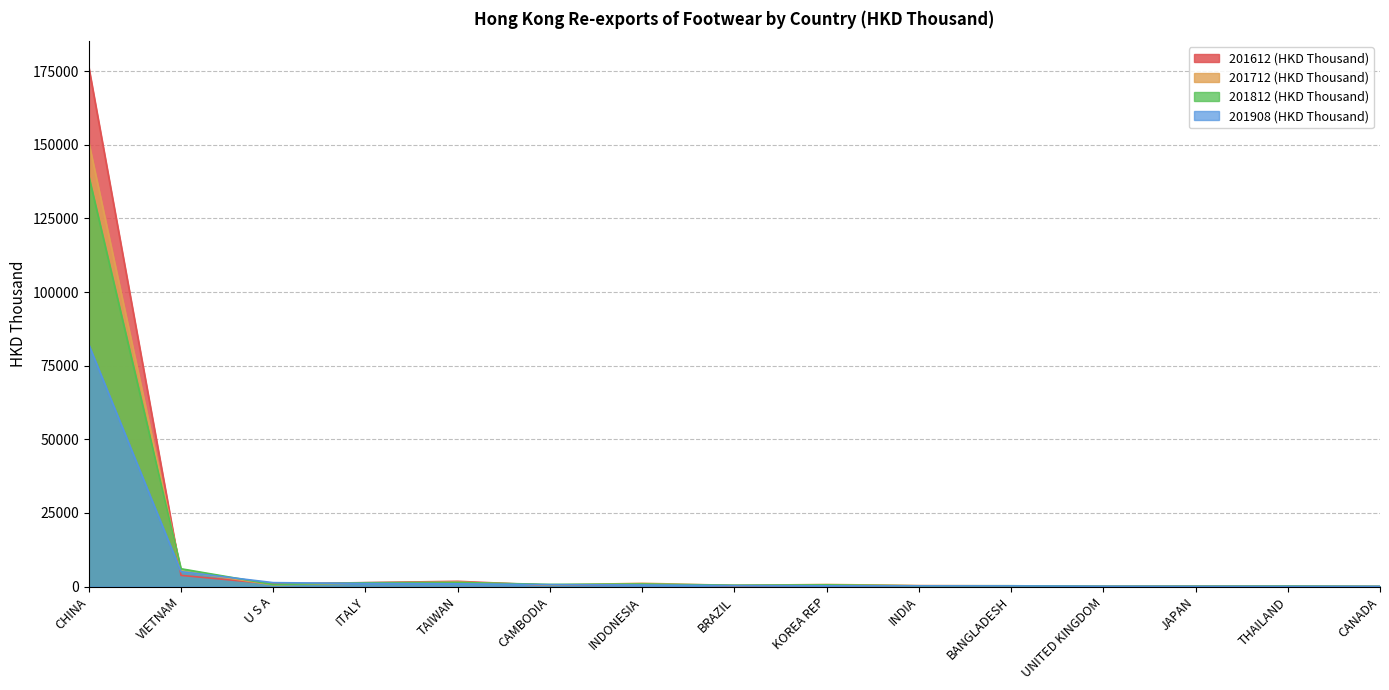

Between BANGLADESH and KOREA REP, which is larger?

KOREA REP